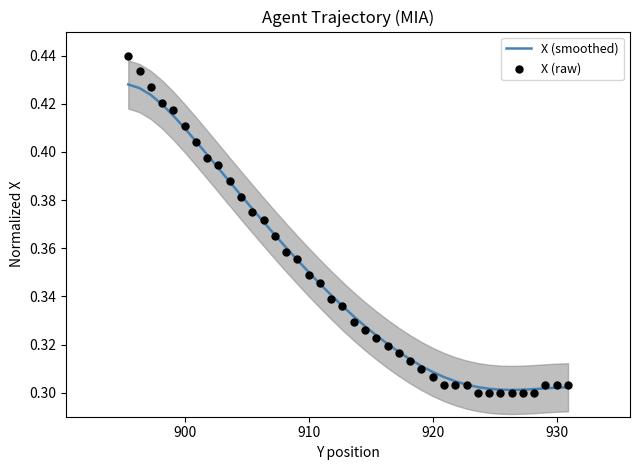

Which series reaches the maximum Y coordinate?

X (raw)